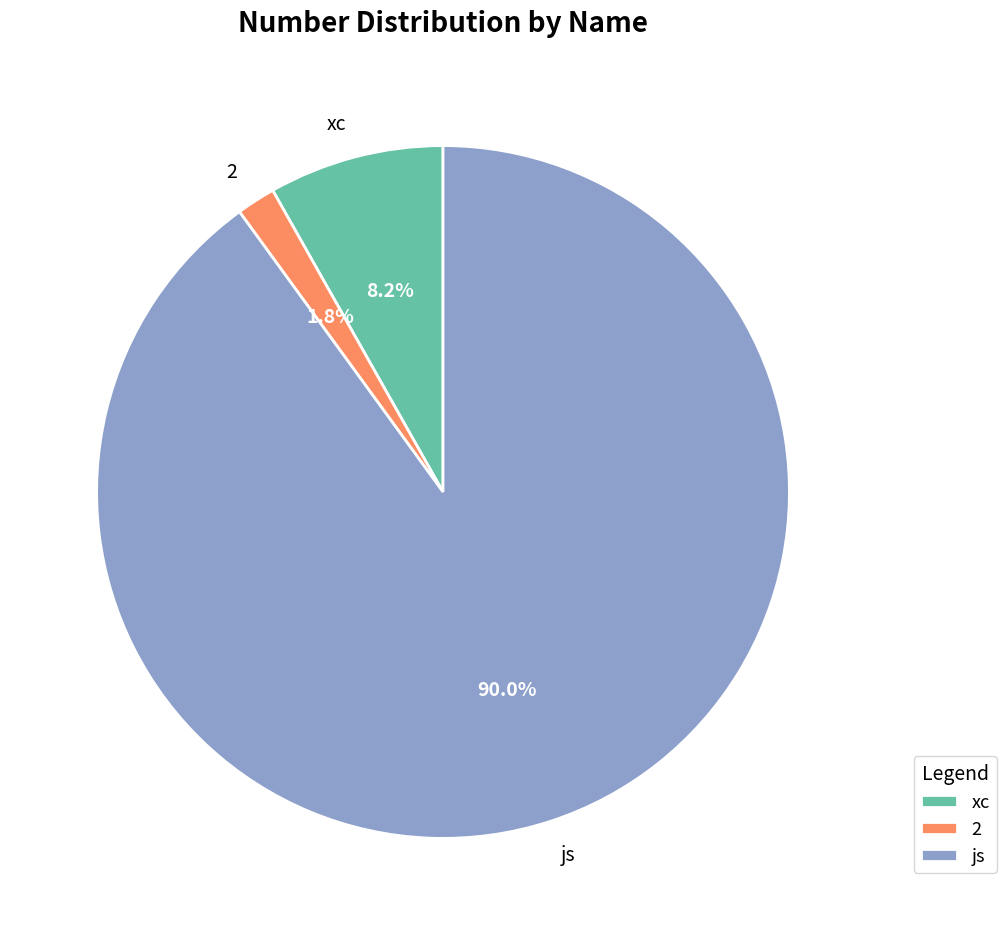

Rank the categories by value from highest to lowest.

js, xc, 2